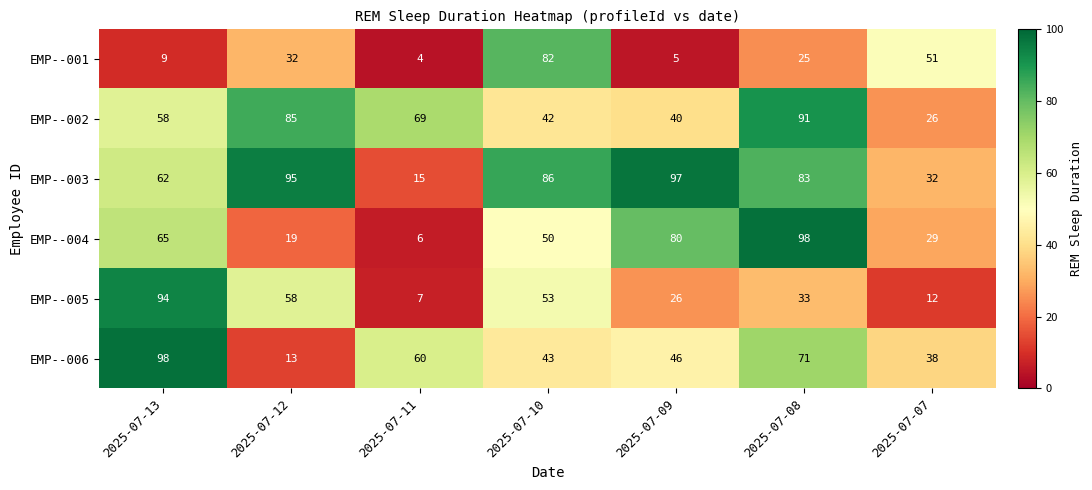

Rank the series at 2025-07-11 from lowest to highest value.

EMP--001, EMP--004, EMP--005, EMP--003, EMP--006, EMP--002